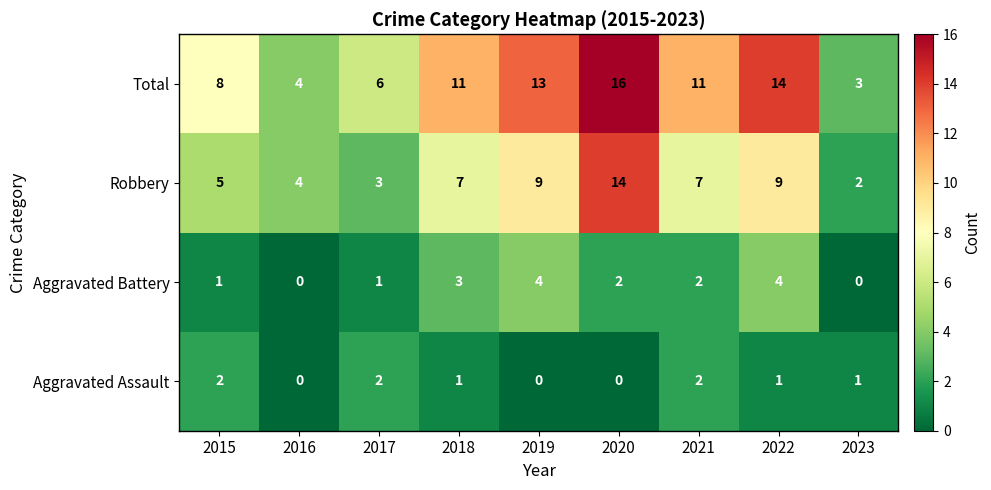

Rank the series by their maximum value, from highest to lowest.

Total, Robbery, Aggravated Battery, Aggravated Assault